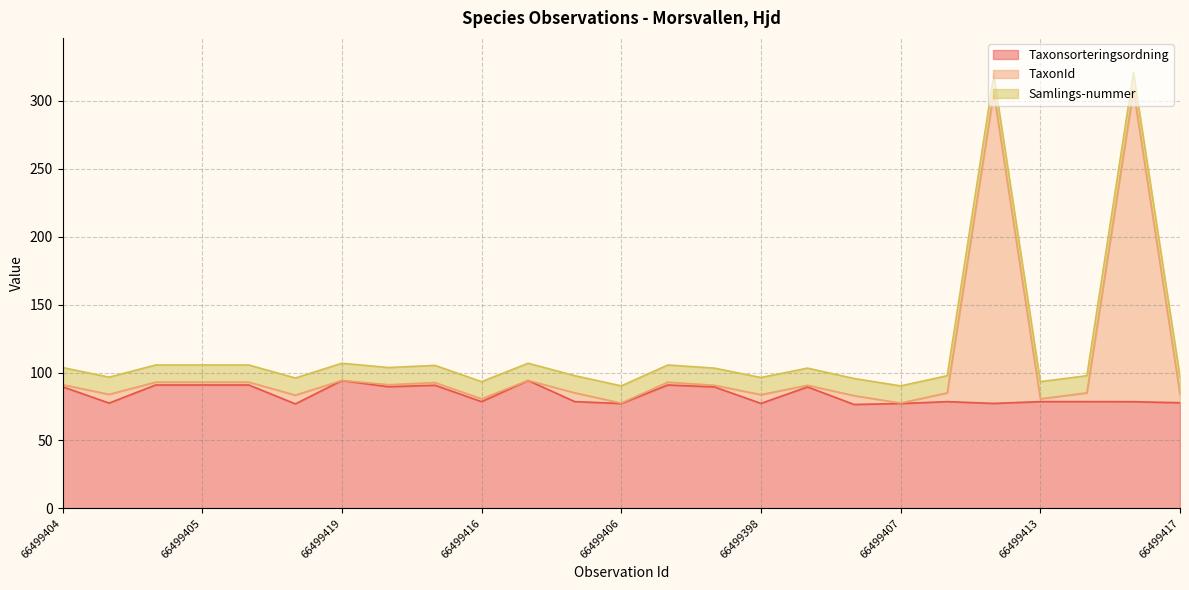

True or false: Taxonsorteringsordning has a value of 77.2 at 66499406.

True